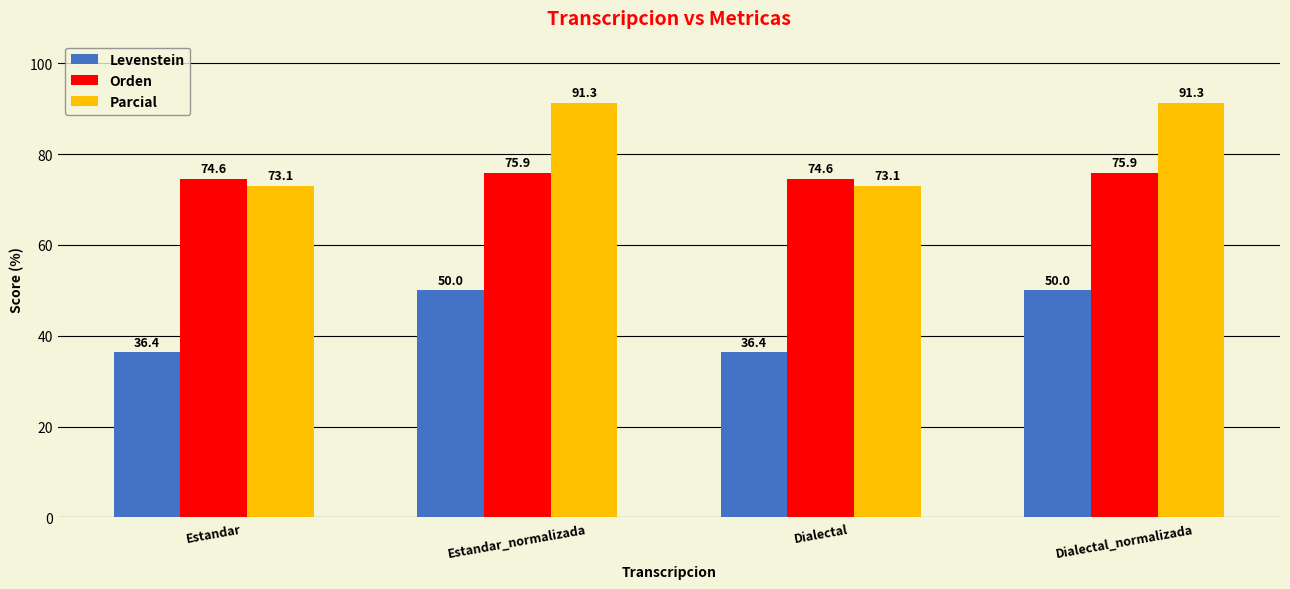

What are all the series names shown in the legend?

Levenstein, Orden, Parcial